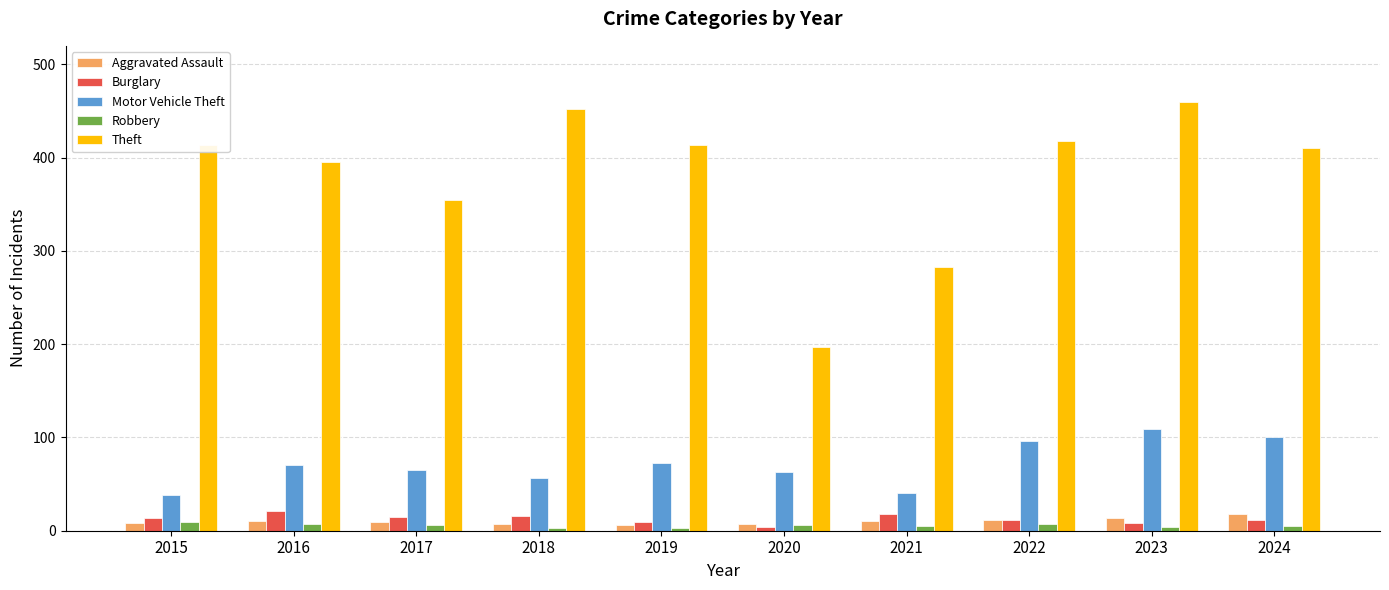

Which series changed the most between 2020 and 2021?

Theft